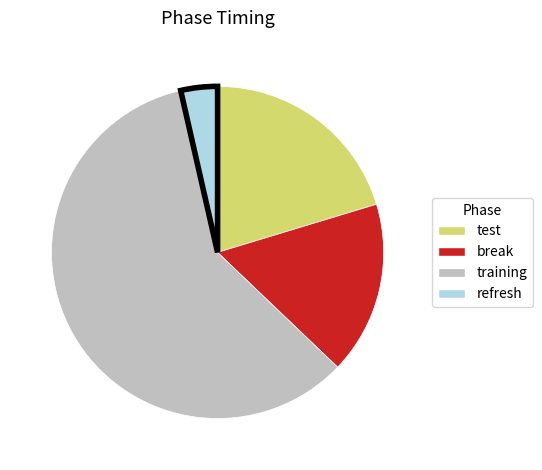

Does any single category account for the majority?

Yes